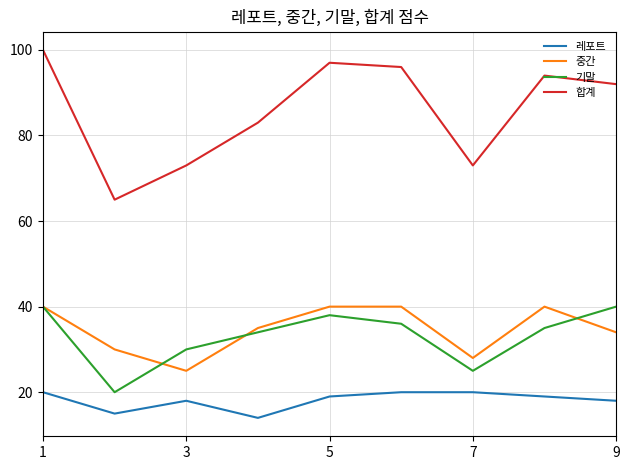

In 기말, how many points are higher than both neighbors (excluding endpoints)?

1